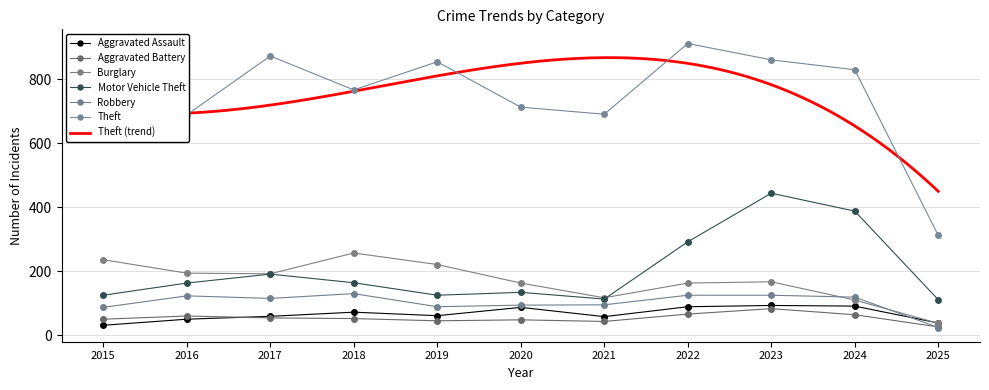

At which category is the sum across all series the highest?

2023